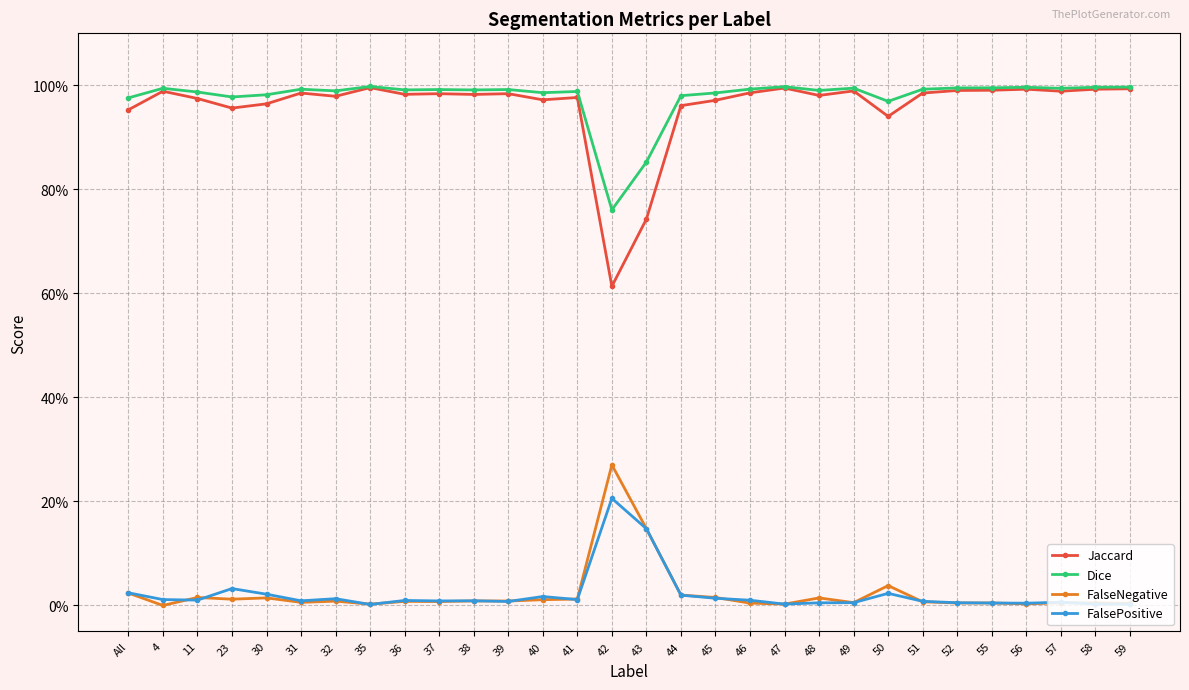

Does the chart have visible grid lines?

Yes